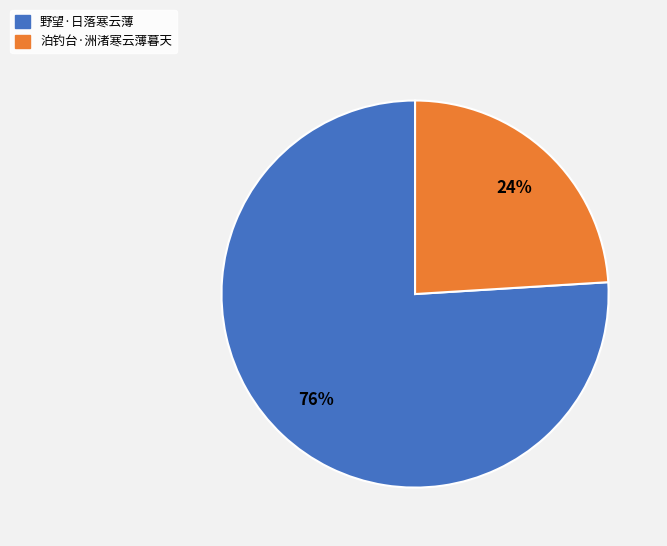

The 泊钓台·洲渚寒云薄暮天 slice represents 31% of the pie. True or false?

False